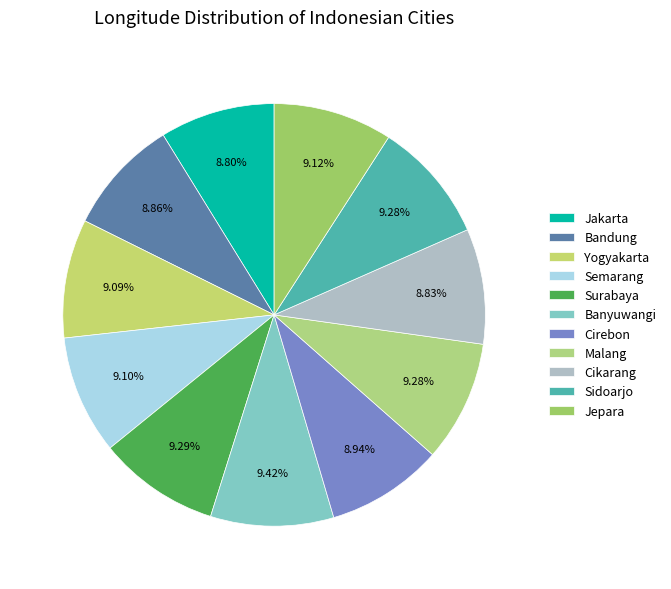

To the nearest percent, what percentage of the pie is Bandung?

9%